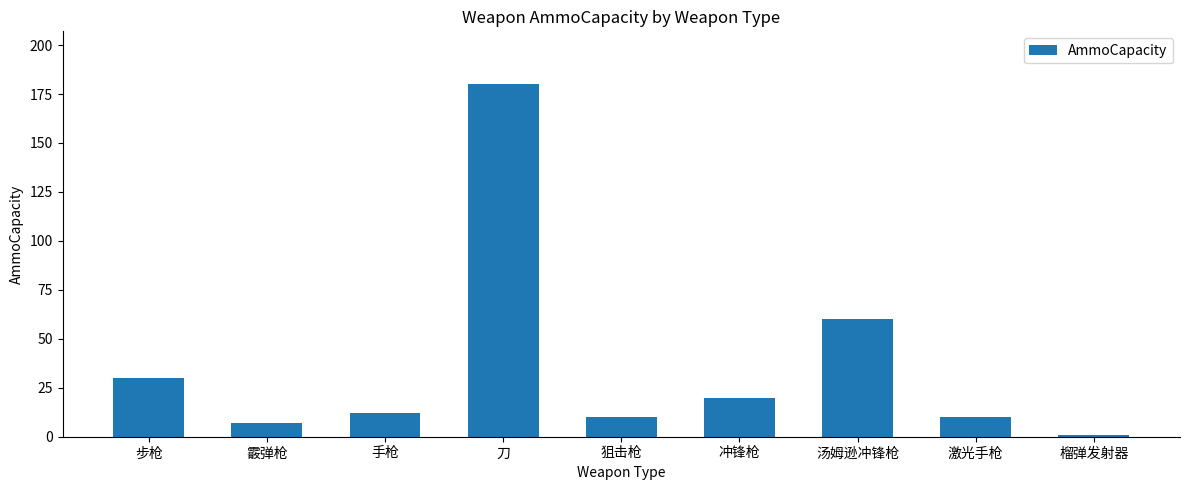

What position from the right is 激光手枪?

2